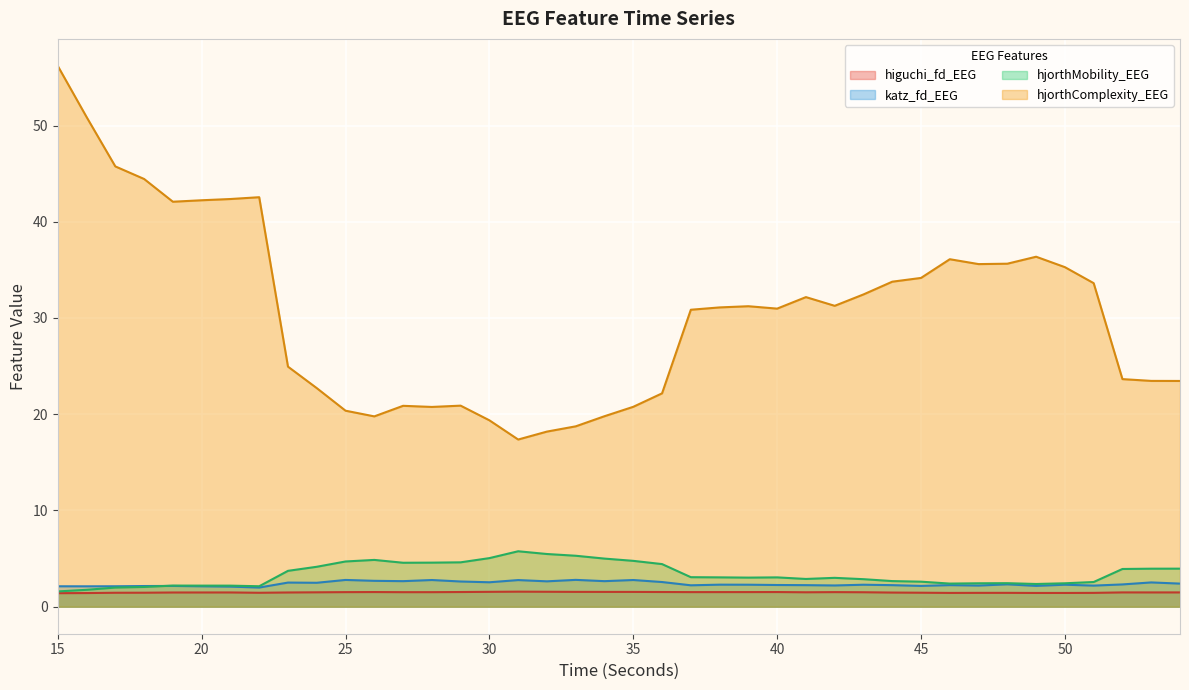

At which category does the chart reach its minimum across all series?

15